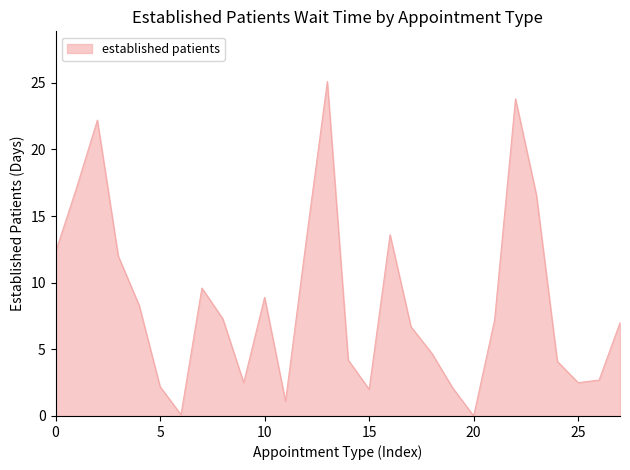

What is the difference between the maximum and minimum values?

25.1